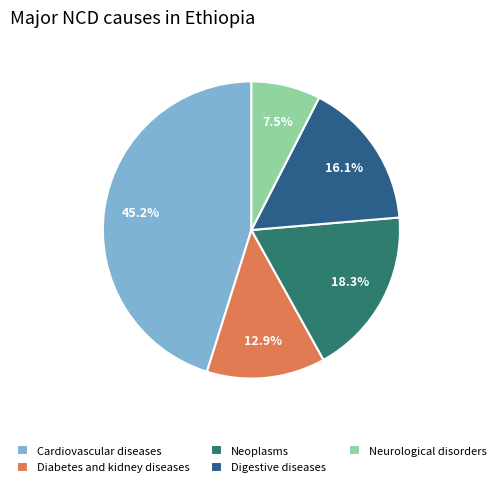

Between Neoplasms and Digestive diseases, which is larger?

Neoplasms